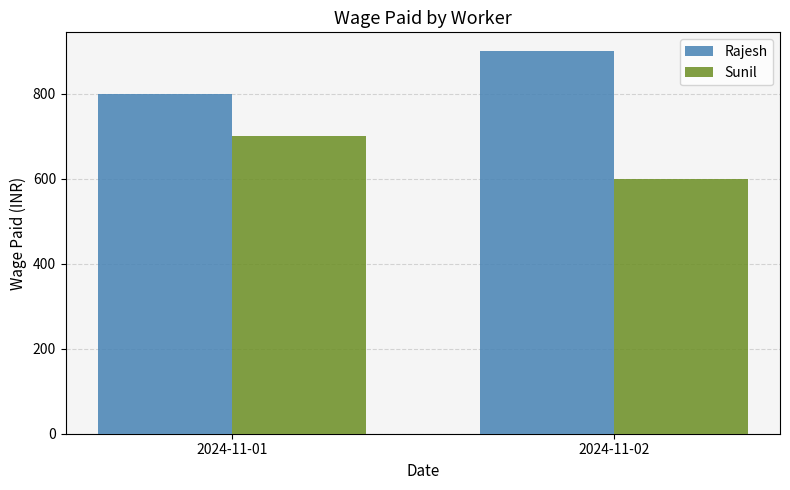

Count the Sunil values in the range 600 to 700.

2